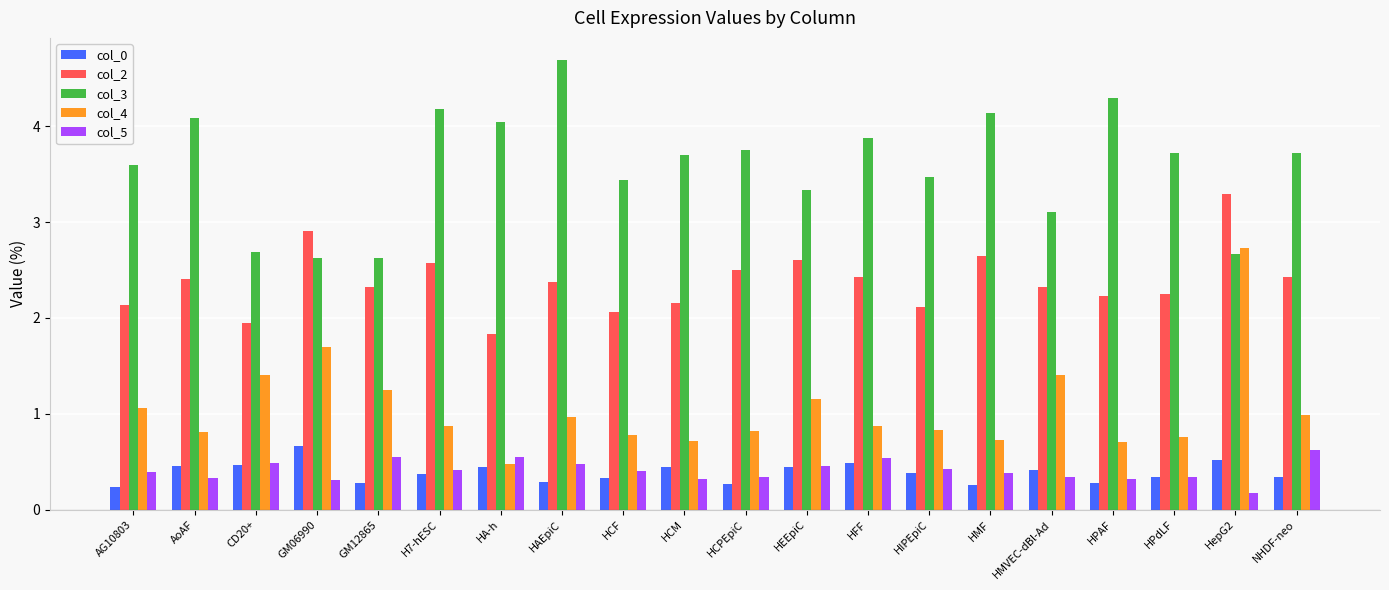

What is the total value across all series at HCM?

7.3